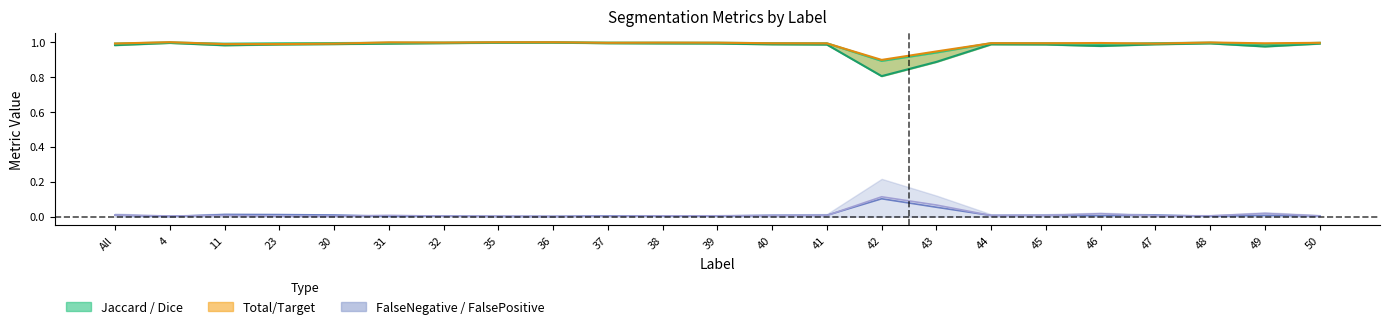

What is the average value of the Jaccard series?

1.0